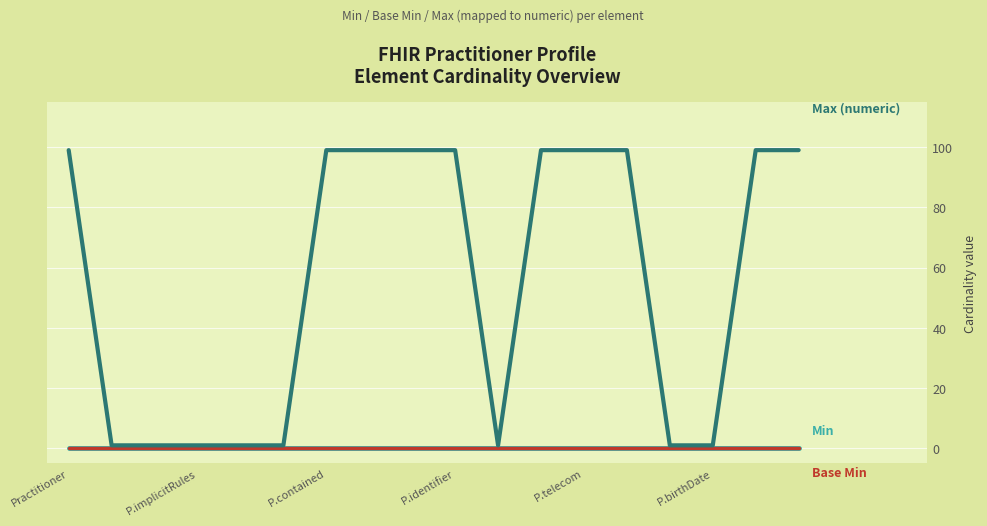

Does the chart have visible grid lines?

Yes